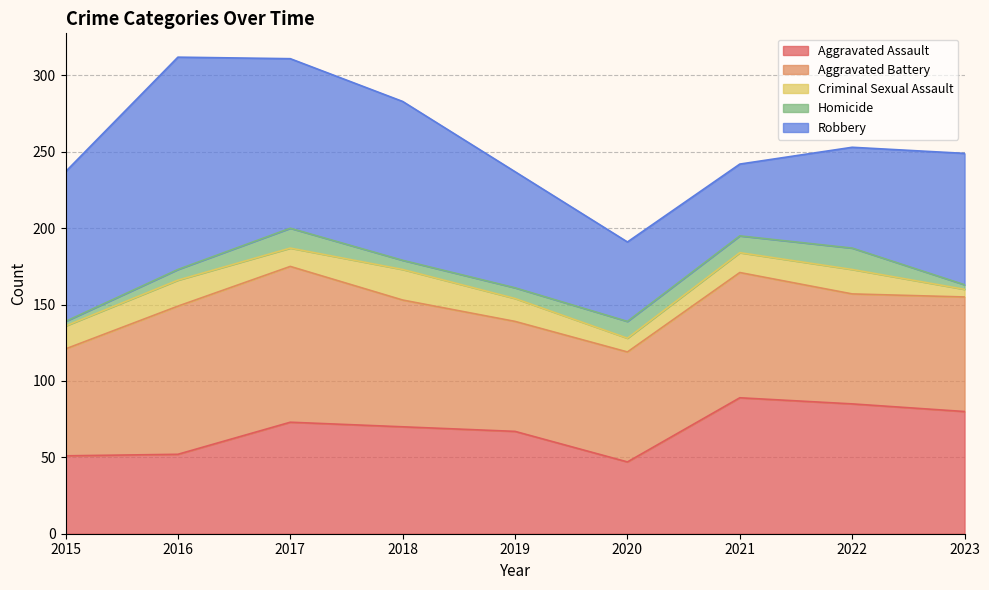

What is the maximum value for Criminal Sexual Assault?

20